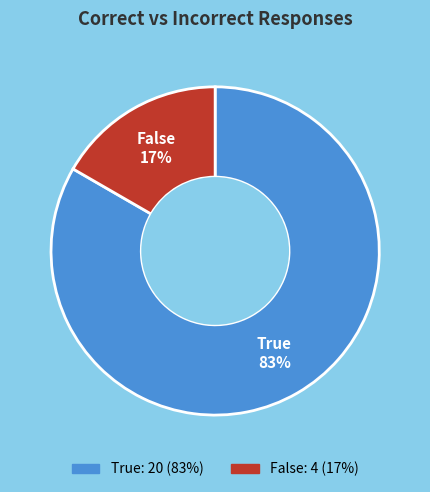

Which slice represents more than half of the pie?

True